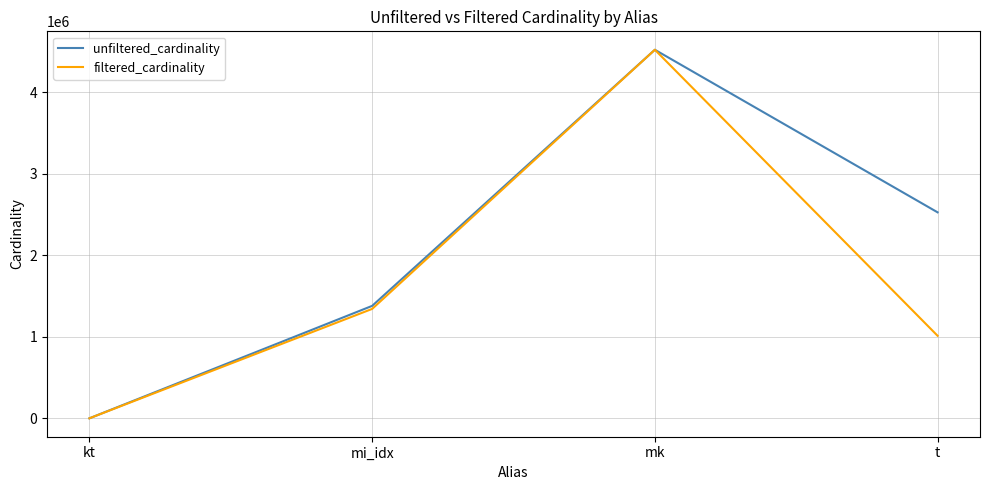

Count the number of data series in this chart.

2